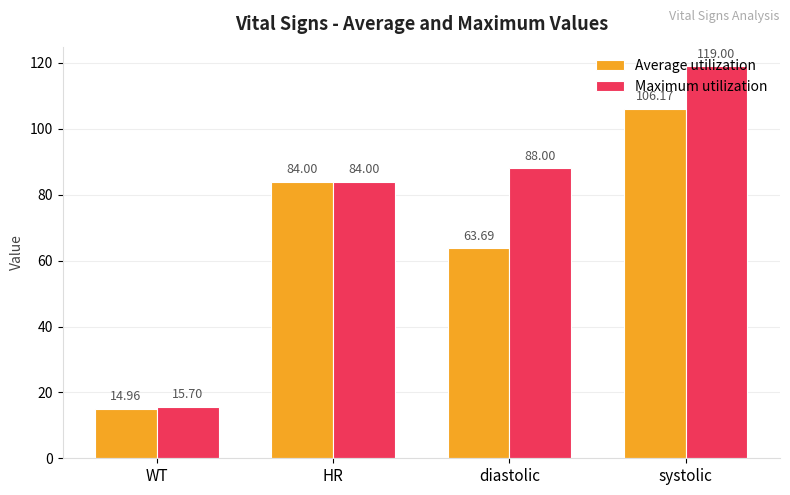

Count the number of data series in this chart.

2